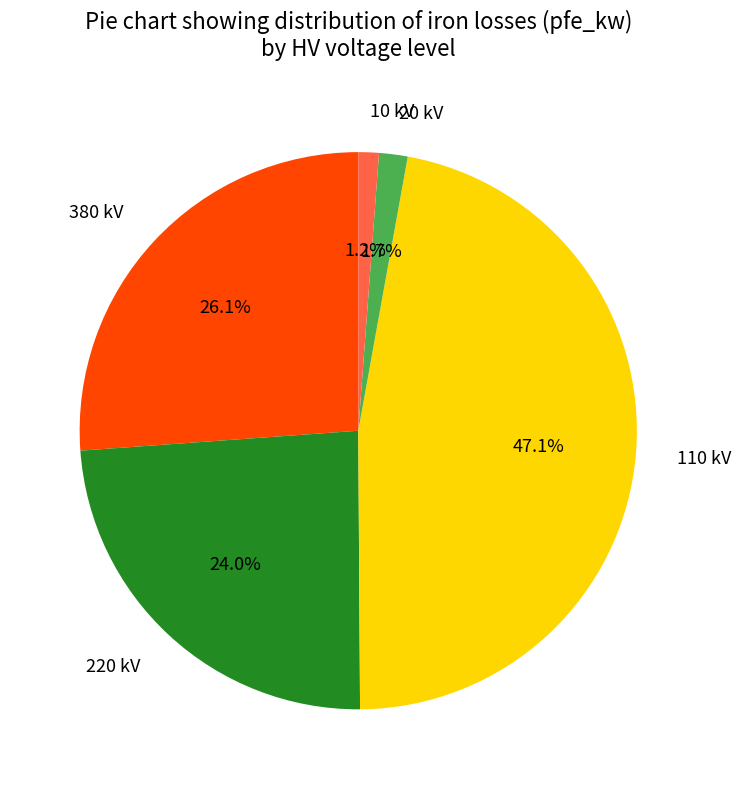

How much of the chart is everything except 220 kV?

76.0%